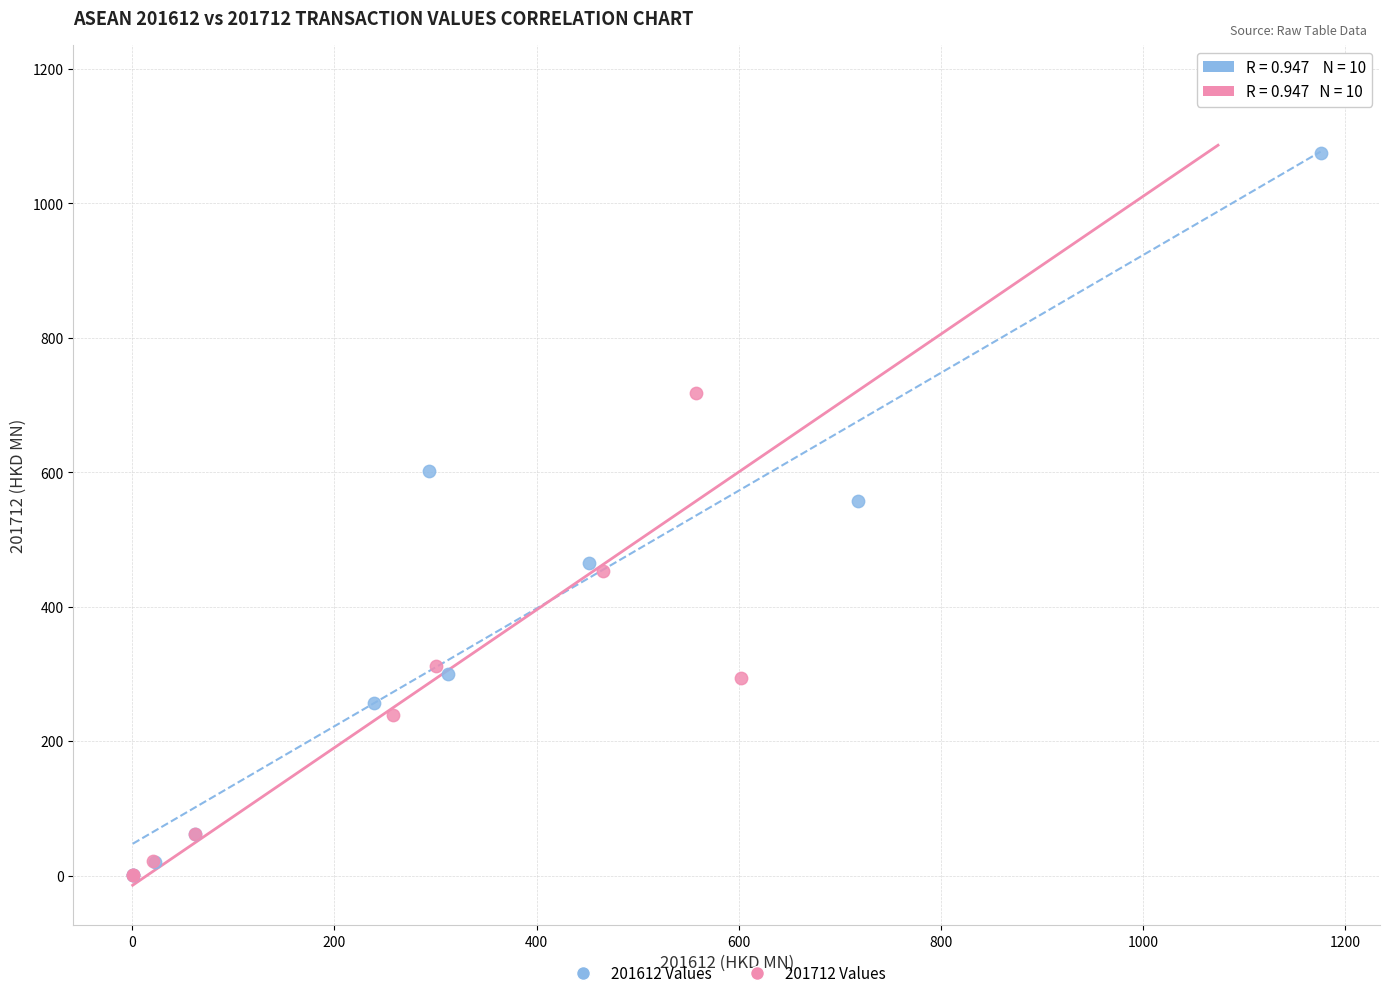

Which series contains the highest Y value?

201712 Values